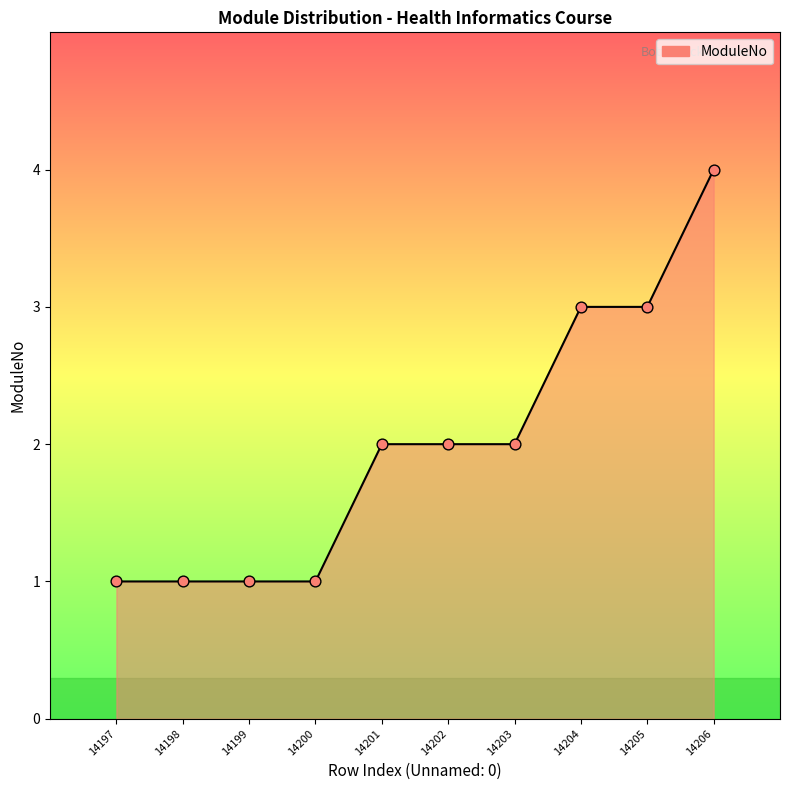

Which has a higher value, 14199 or 14206?

14206